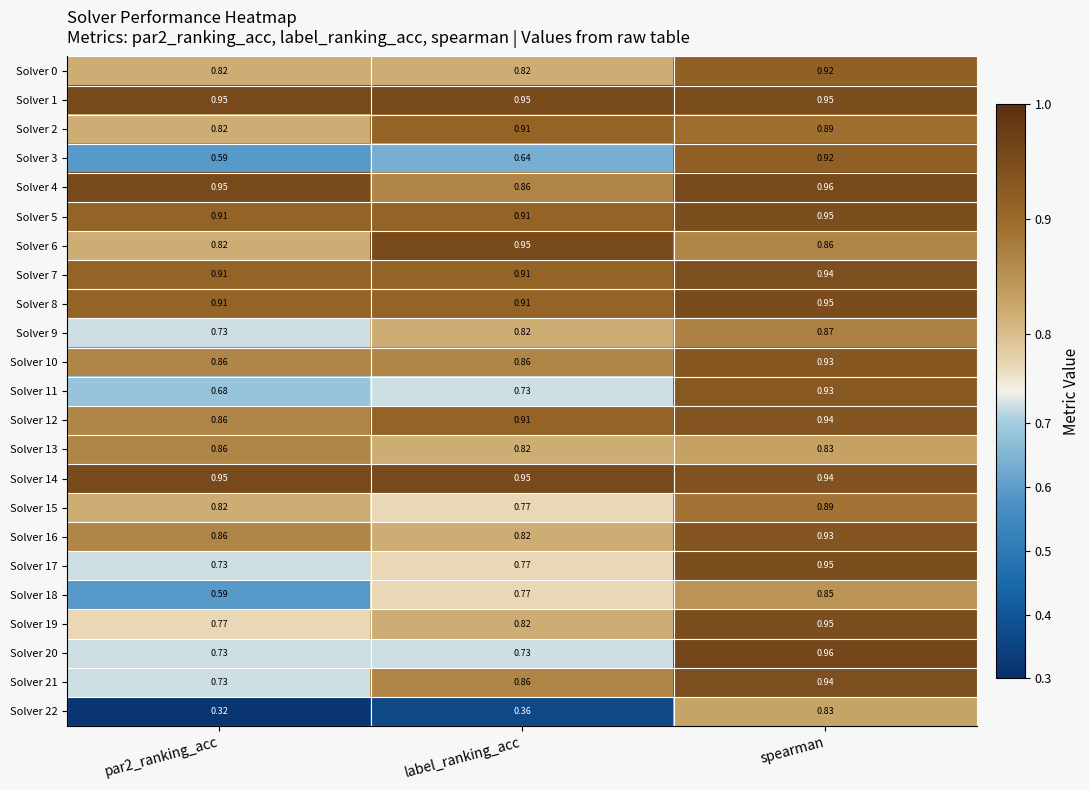

Which series has the widest spread of values?

Solver 22